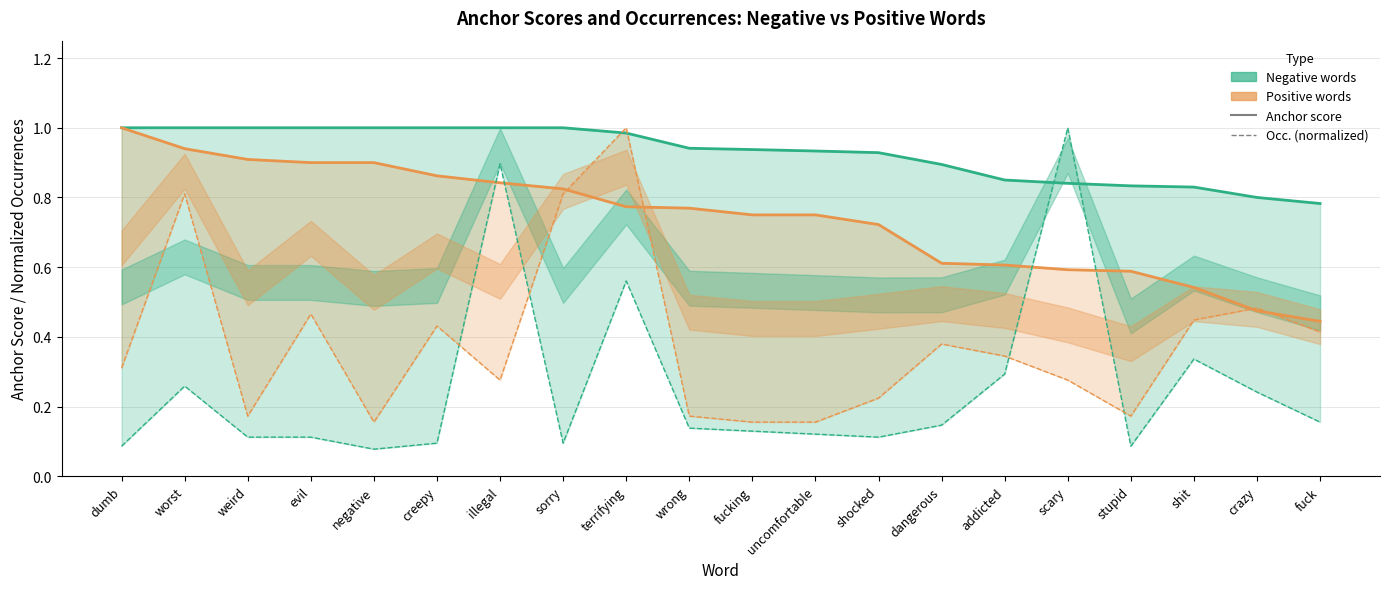

Which series has the largest total across all categories?

anchor score (negative)